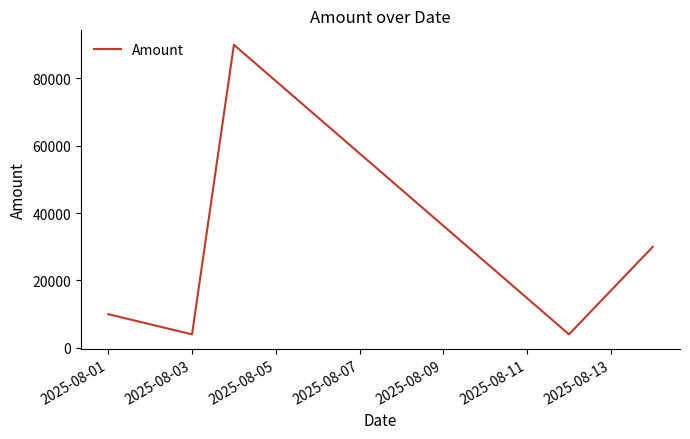

How many interior local valleys (lower than both neighbors) does the data have?

2